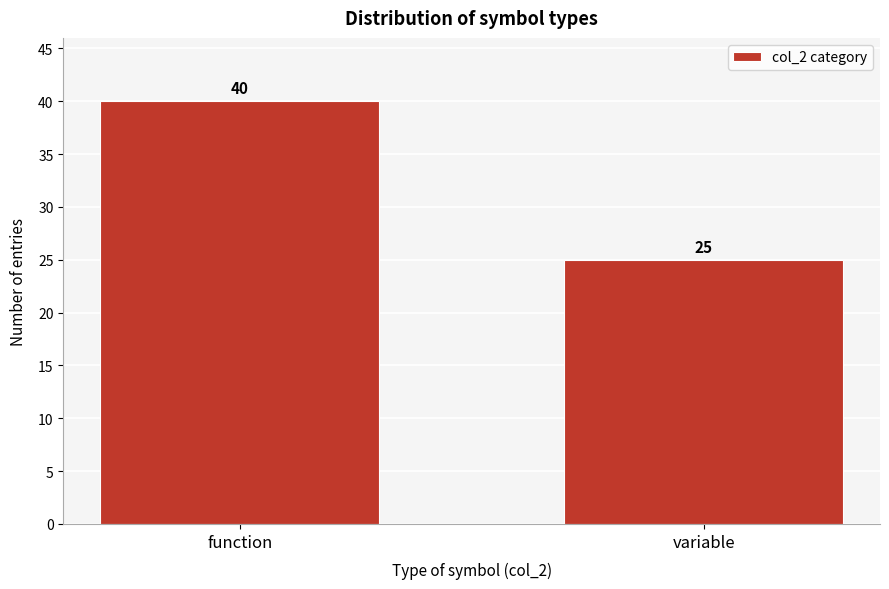

Reading left to right, what are all the values shown in this chart?

40	25